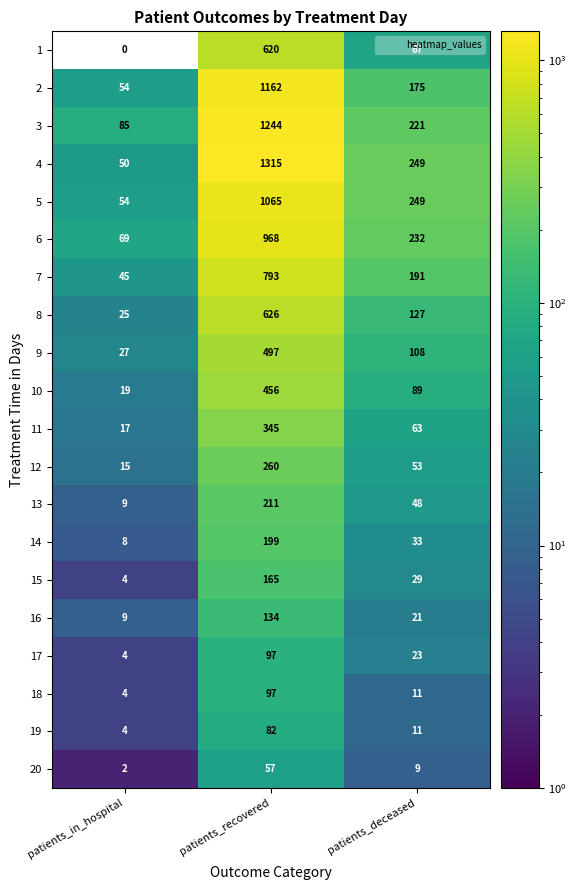

True or false: 13 has a value of 143 at patients_recovered.

False